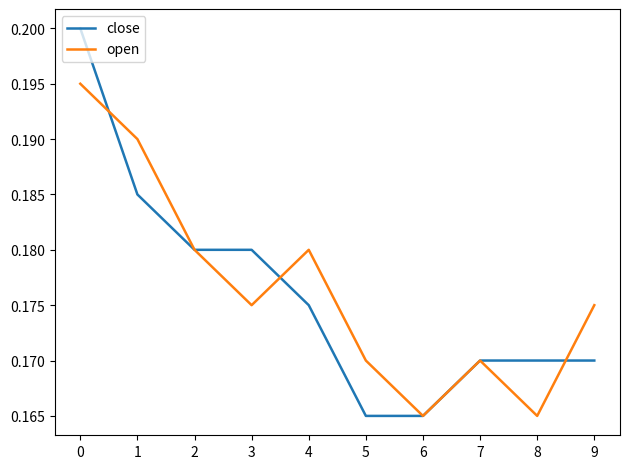

Which series has the largest range (max minus min)?

close